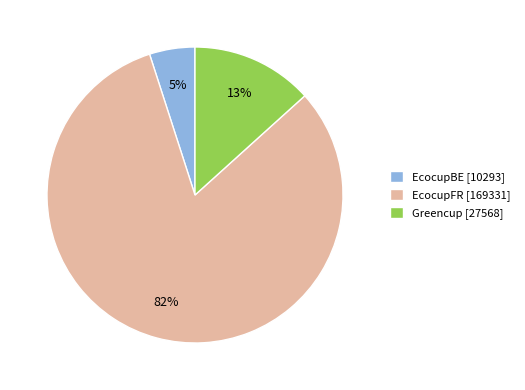

To the nearest percent, what percentage of the pie is EcocupFR?

82%